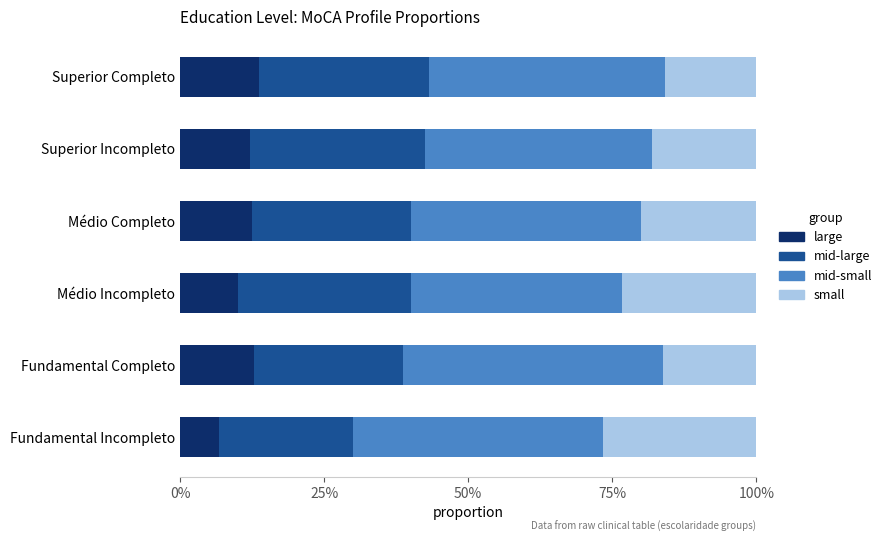

Reading left to right, extract all data points from this chart.

large: 0.1	0.1	0.1	0.1	0.1	0.1
mid-large: 0.2	0.3	0.3	0.3	0.3	0.3
mid-small: 0.4	0.5	0.4	0.4	0.4	0.4
small: 0.3	0.2	0.2	0.2	0.2	0.2